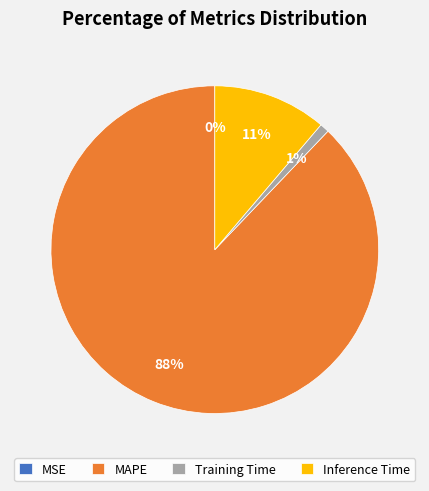

To the nearest percent, what is the average slice percentage?

25%